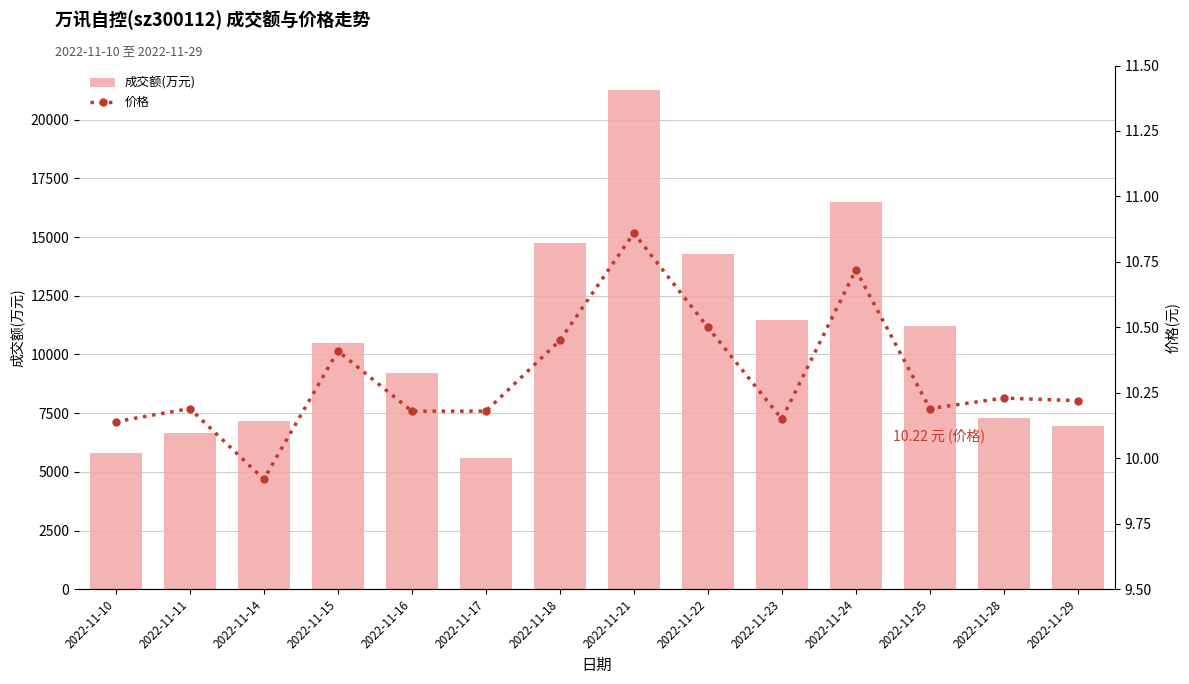

Which has a higher value, 2022-11-18 or 2022-11-11?

2022-11-18